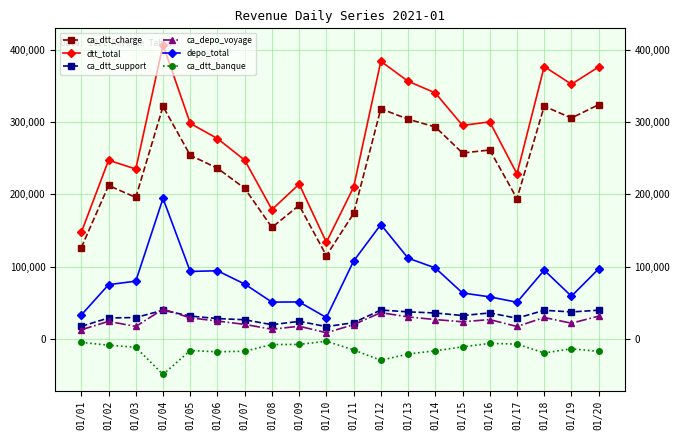

At how many categories does at least one series exceed 144155?

19